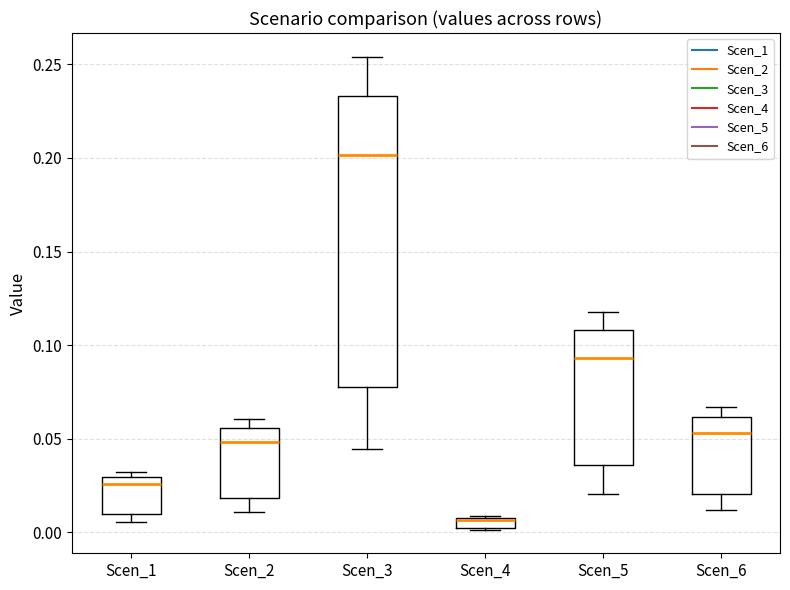

Comparing the boxes themselves (not the whiskers), which one is the tallest?

Scen_3